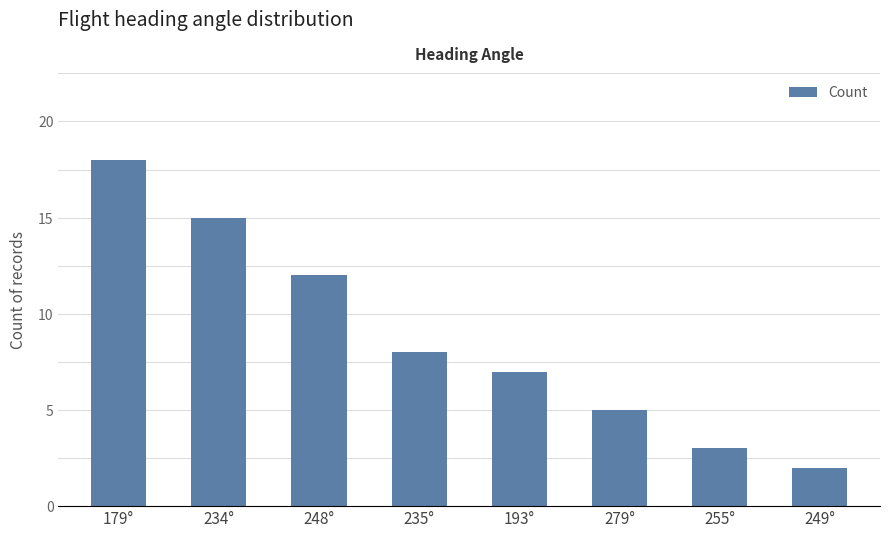

What is the change in value from 234° to 255°?

-12